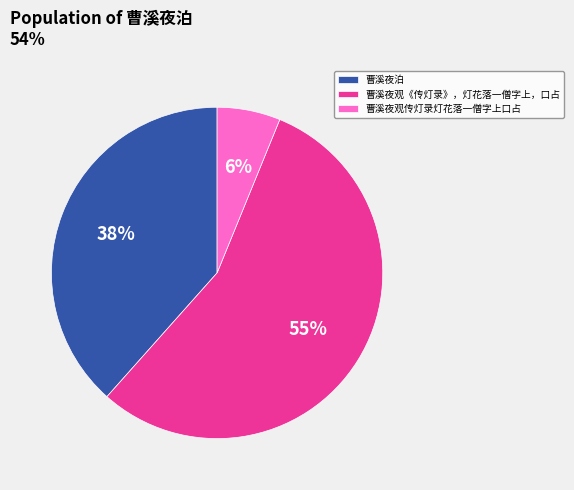

Which category has the biggest portion of the pie?

曹溪夜观《传灯录》，灯花落一僧字上，口占